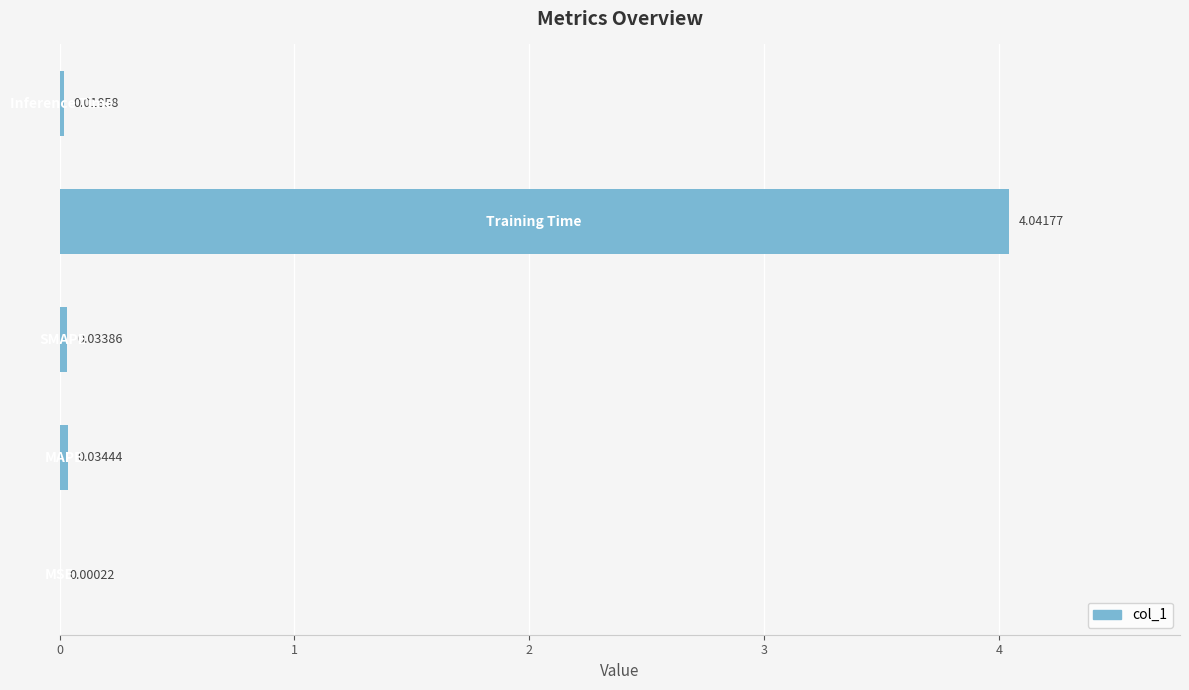

What is the sum of all values?

4.1